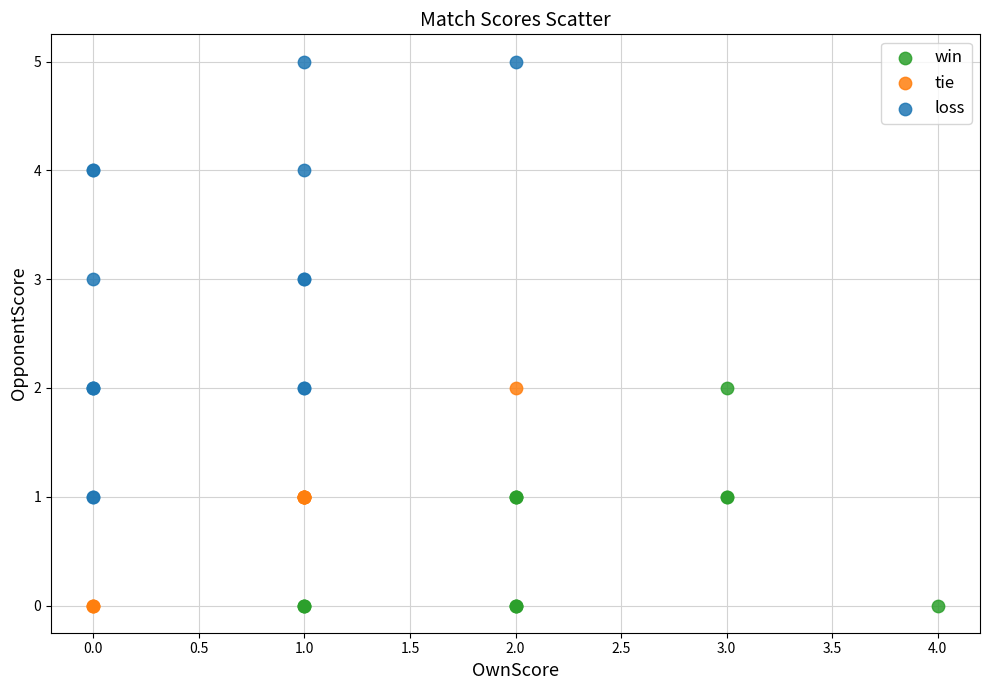

Which series reaches the maximum Y coordinate?

loss